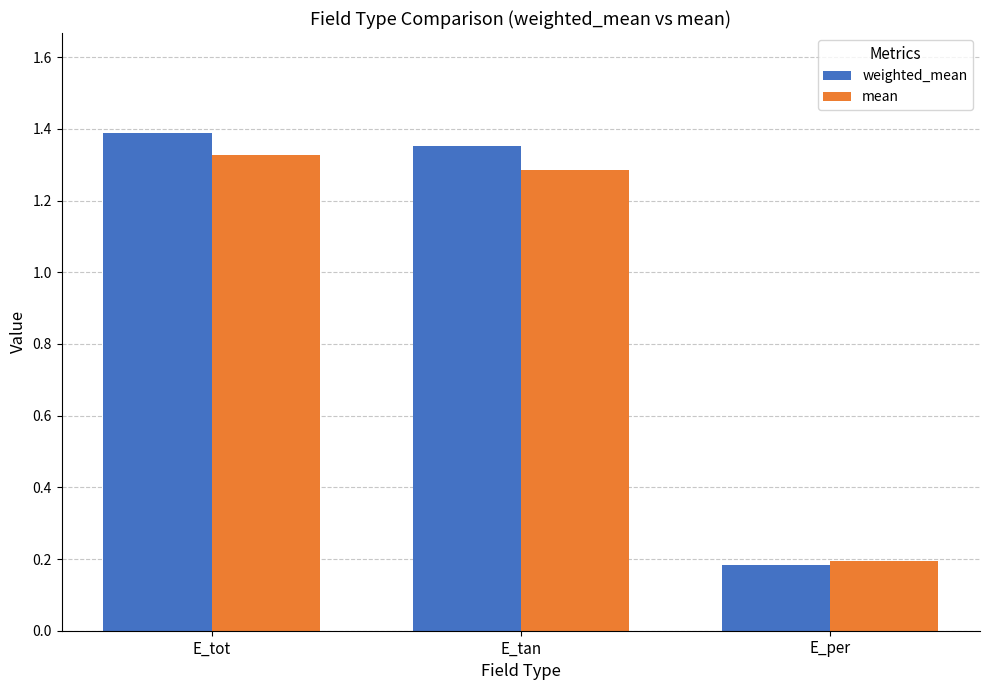

Is the value of mean at E_tan greater than the value of weighted_mean at E_tan?

No